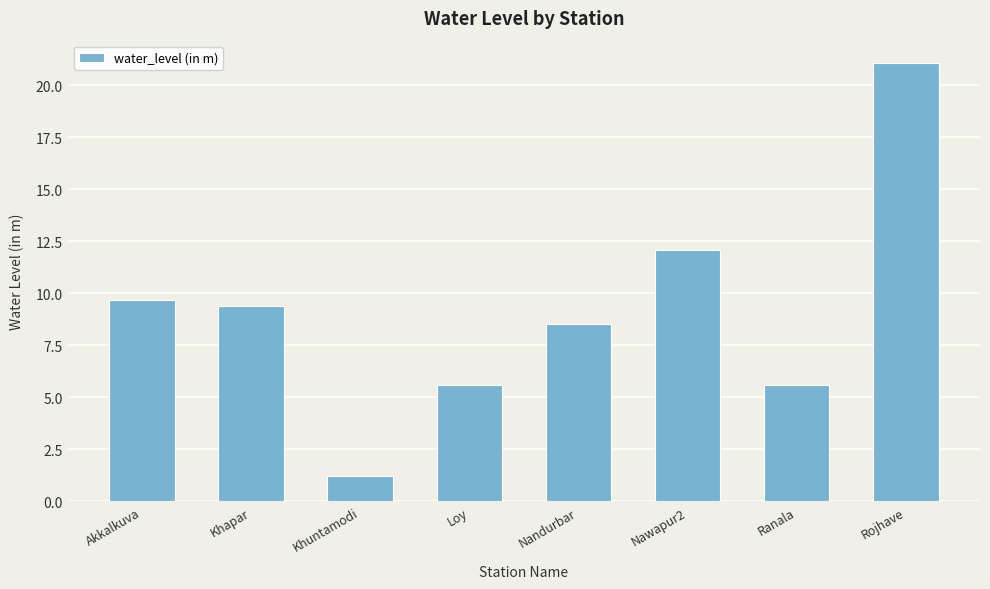

Which has a higher value, Khapar or Rojhave?

Rojhave